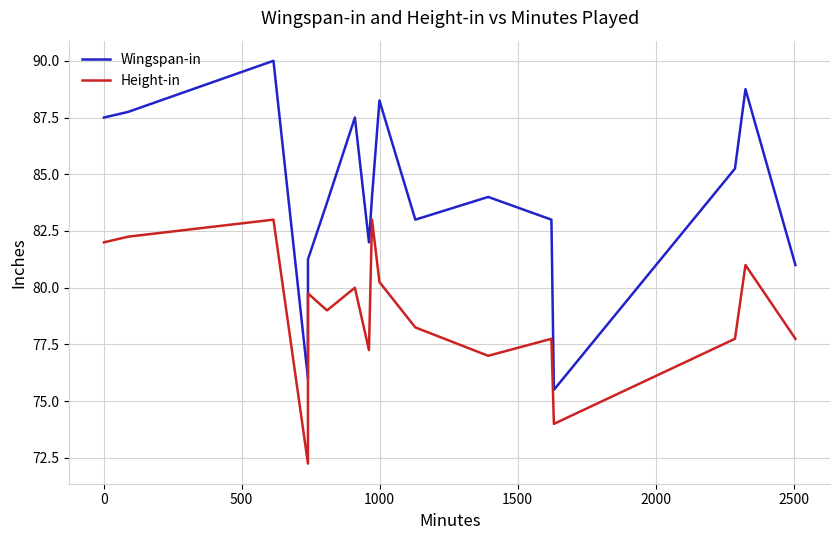

True or false: Height-in and Wingspan-in intersect in this chart.

False